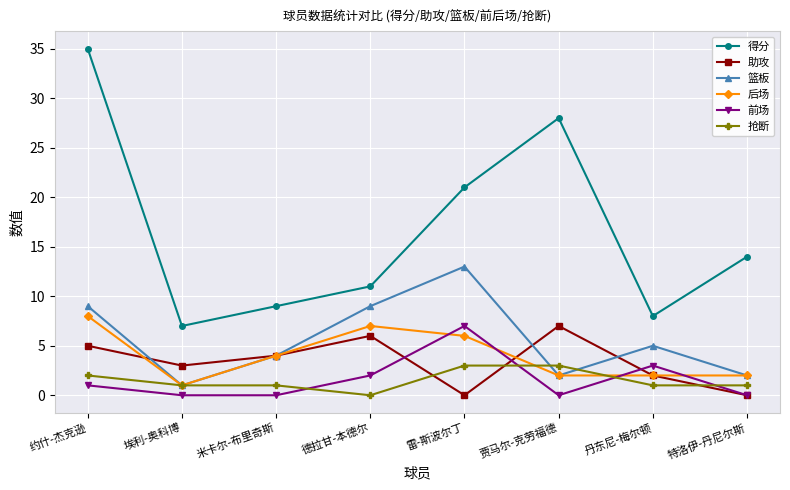

What is the total value across all series at 丹东尼-梅尔顿?

21